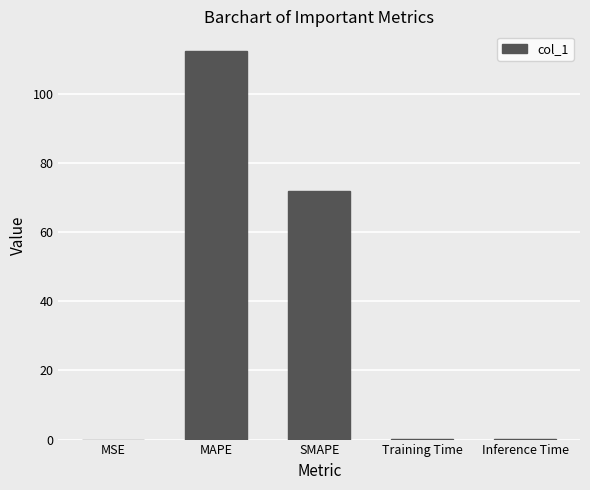

What is the change in value from SMAPE to Inference Time?

-71.9